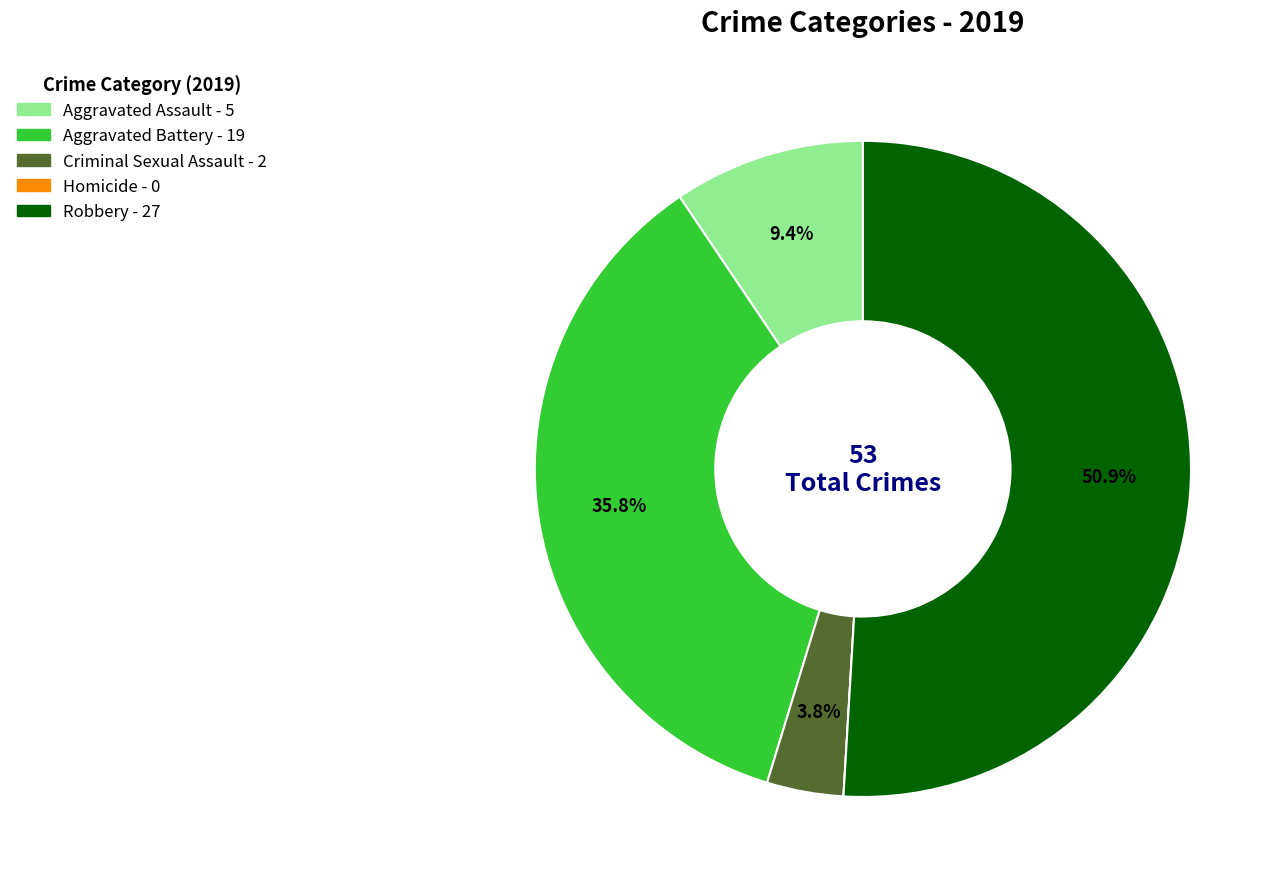

Combined, do Aggravated Assault and Aggravated Battery account for over 50%?

No